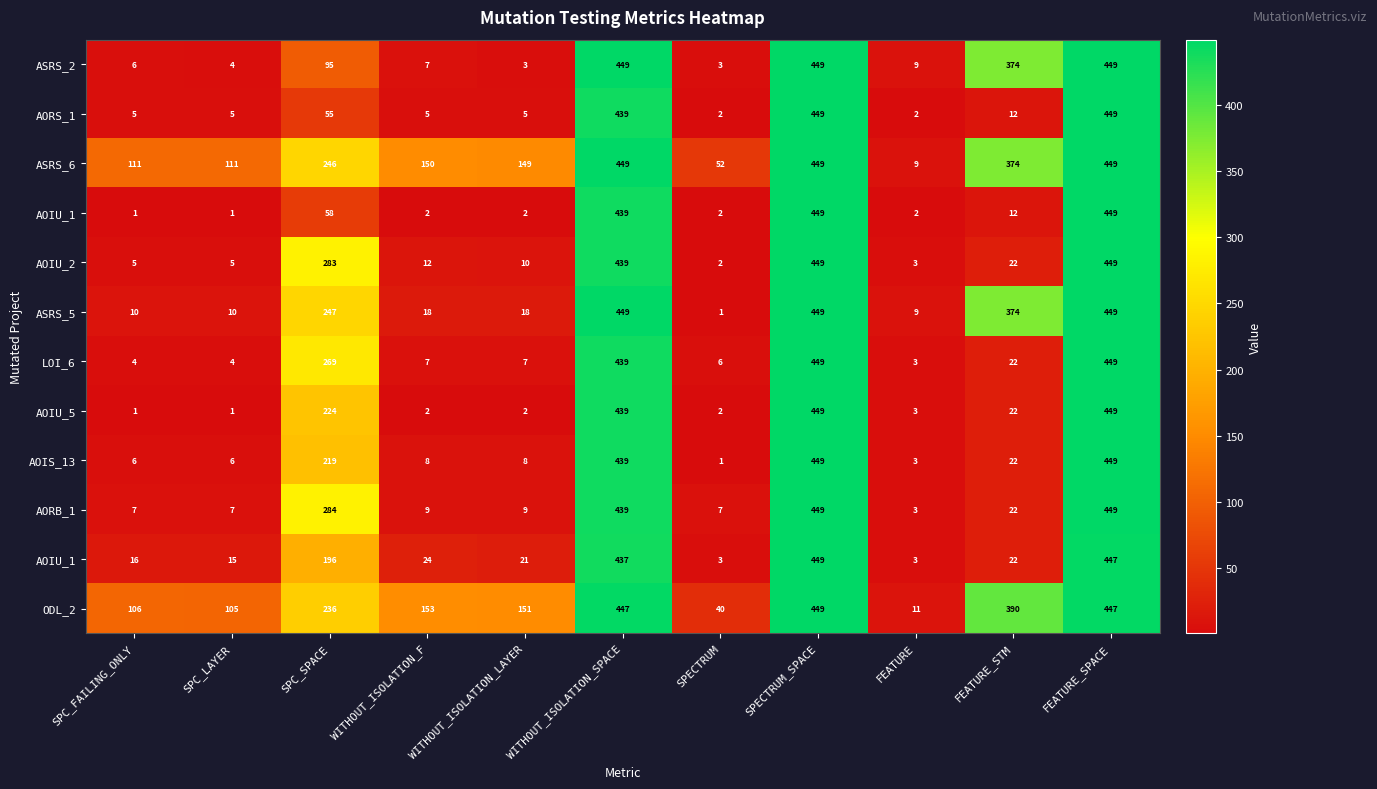

At which category is the sum across all series the highest?

SPECTRUM_SPACE